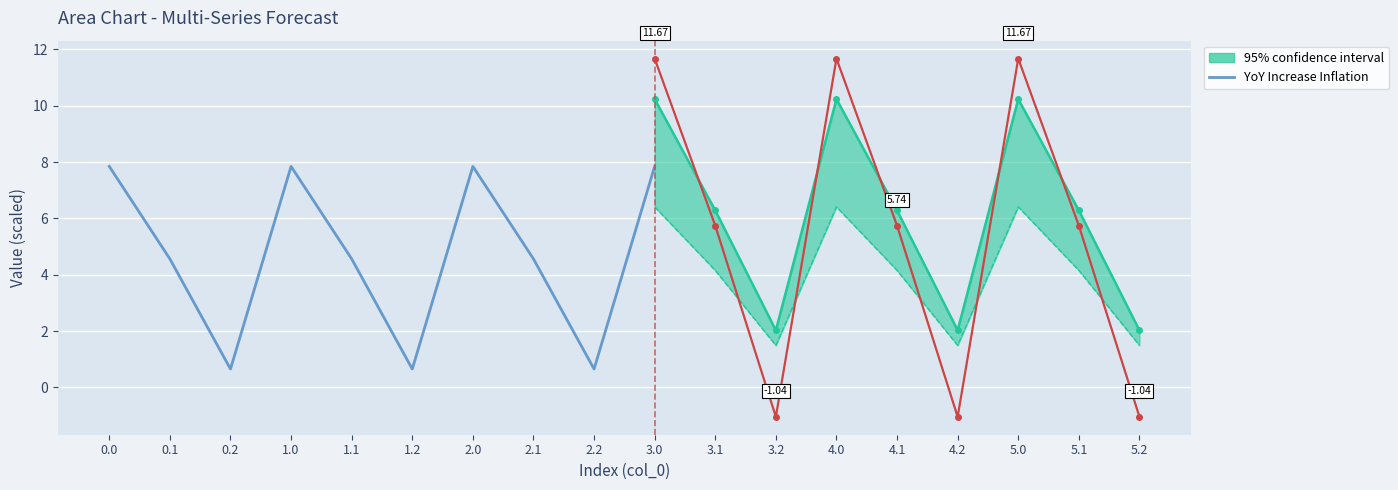

How many interior local peaks (higher than both neighbors) does the data have?

2